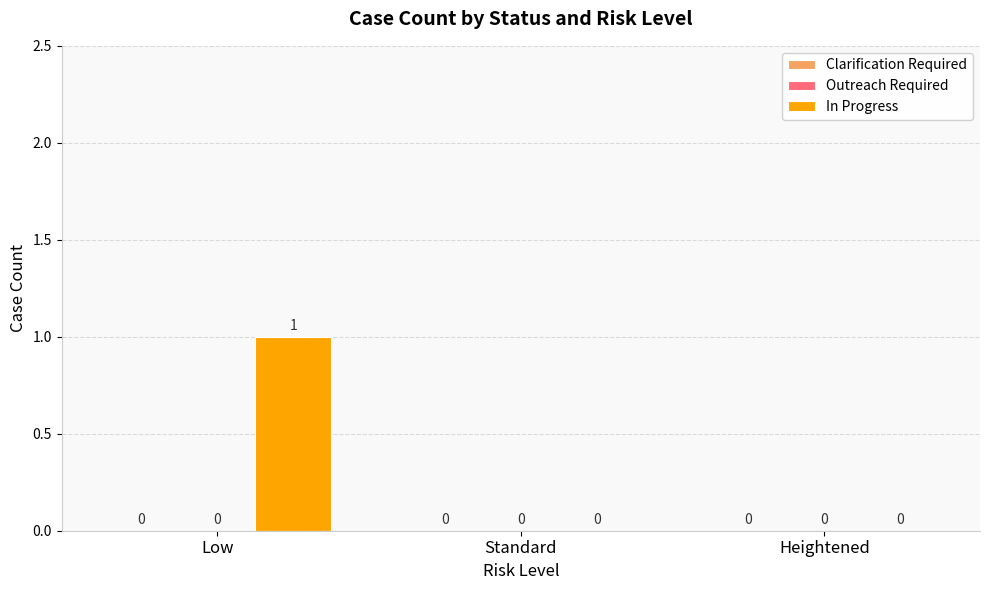

Count the number of data series in this chart.

1